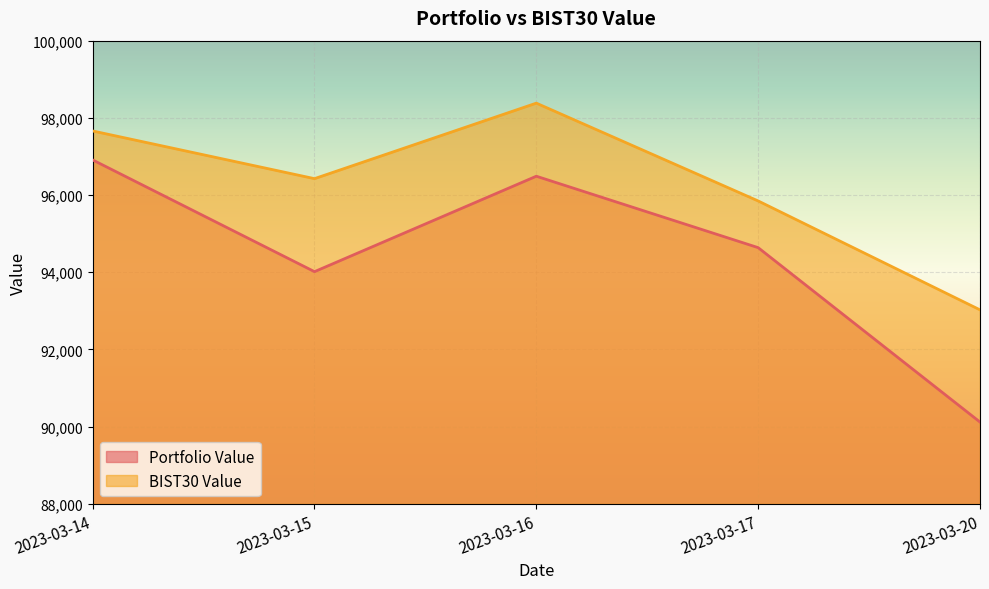

Reading left to right, what are all the values shown in this chart?

Portfolio Value: 96910.9	94016.2	96488.5	94638.3	90120.0
BIST30 Value: 97660.9	96425.7	98381.5	95848.2	93026.9